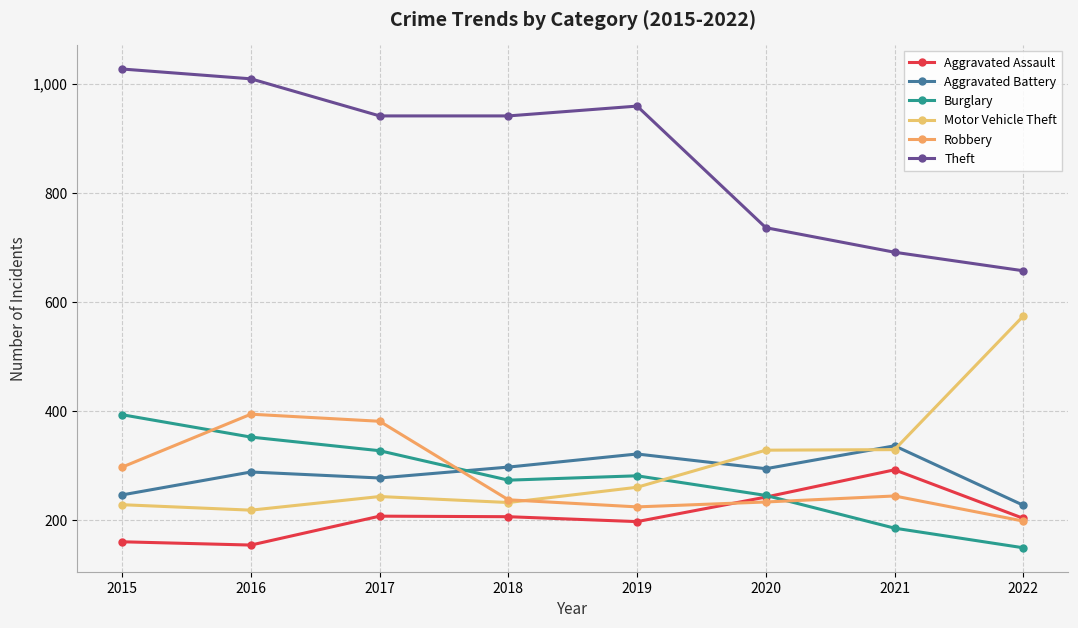

What is the lowest value of the Theft series?

657